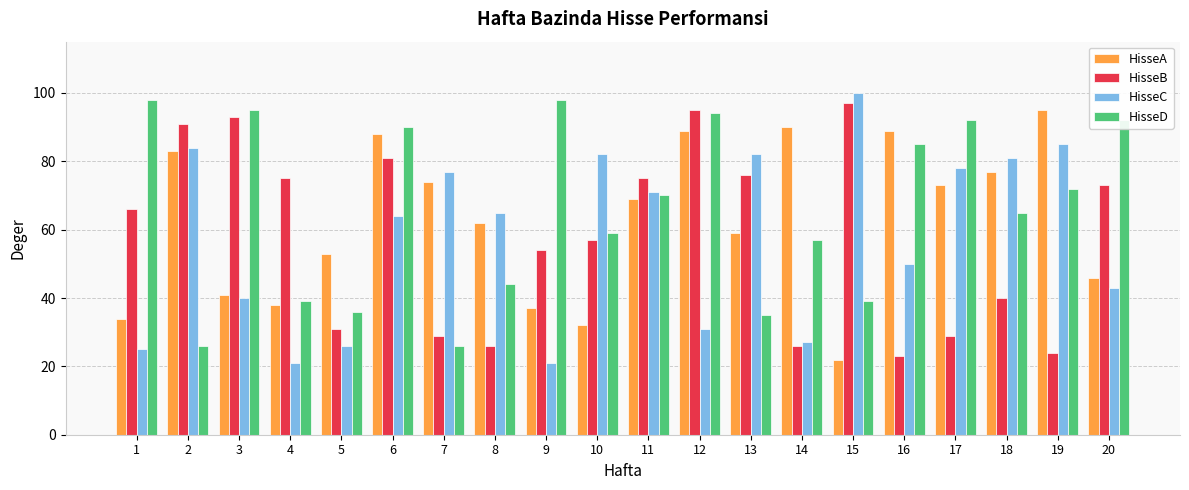

How many distinct data groups are displayed?

4